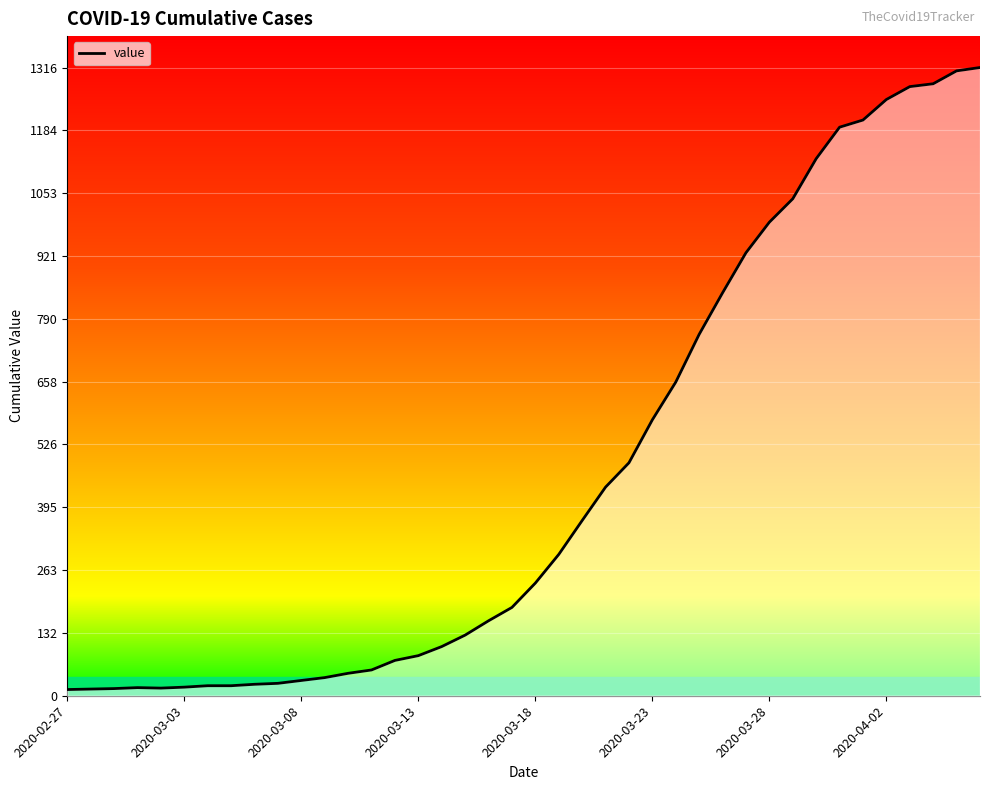

How many values exceed 236?

19